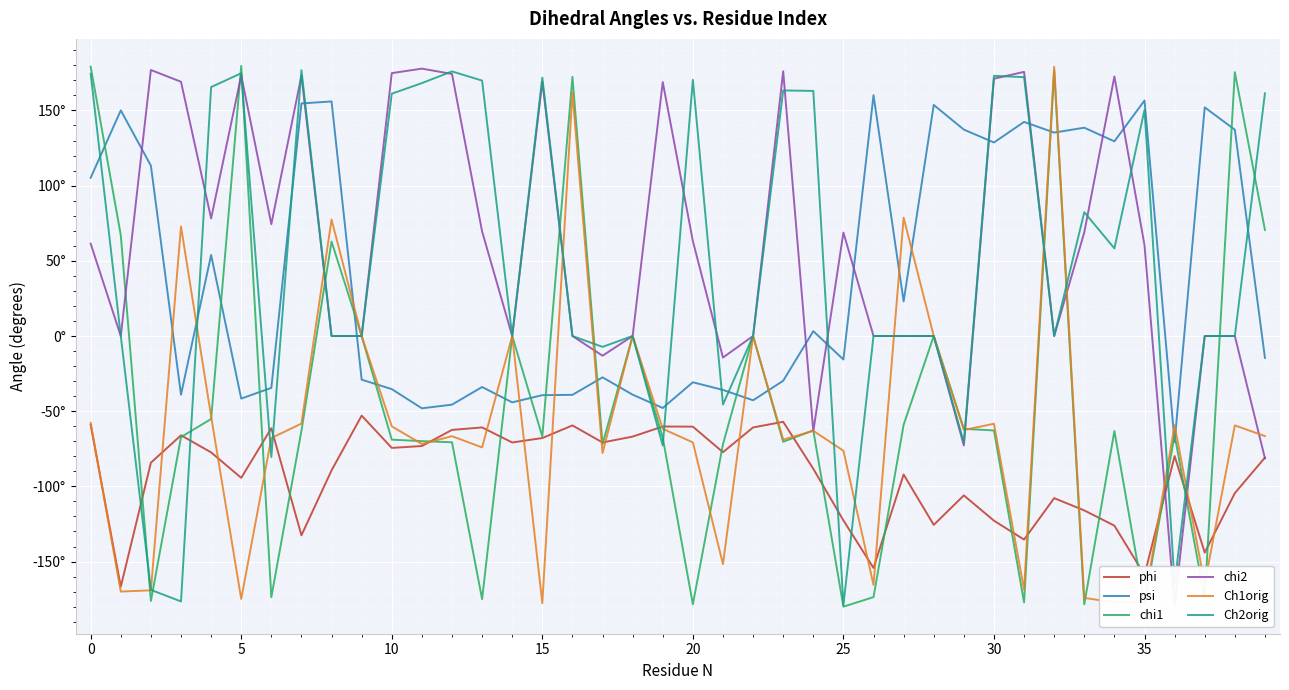

What is the label of the 40th point from the left?

39